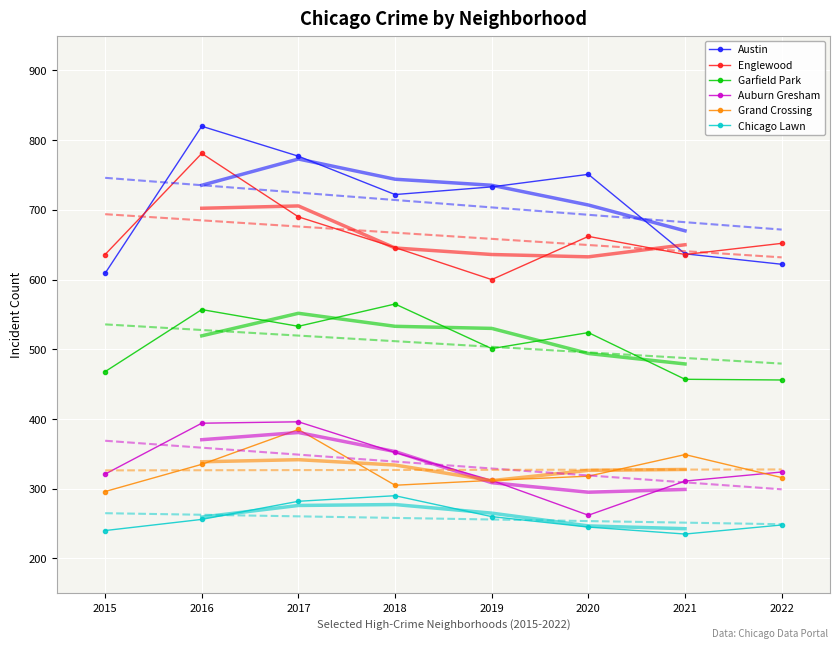

What is the sum of the Chicago Lawn values at 2021 and 2019?

495